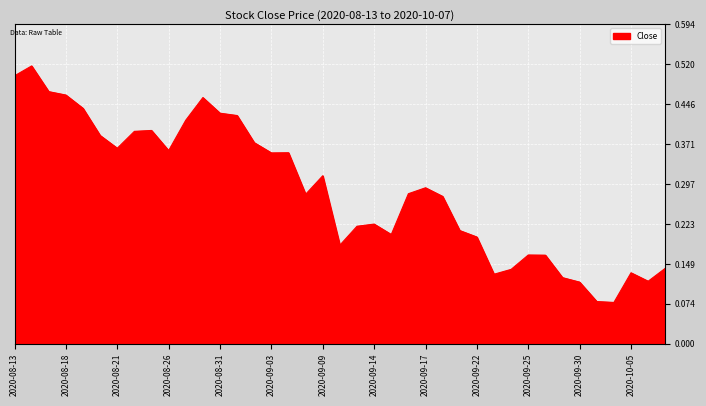

Does the chart have visible grid lines?

Yes